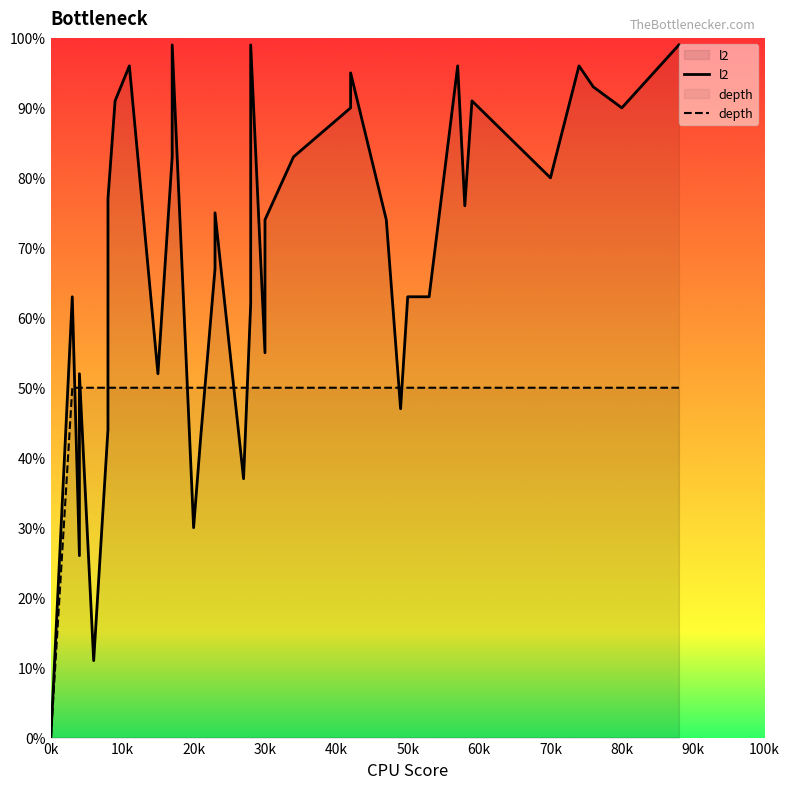

Reading left to right, extract all data points from this chart.

l2: 0	63	26	52	11	44	77	91	96	52	83	99	30	43	67	75	37	62	99	55	74	83	90	95	74	47	63	63	96	76	91	80	96	93	90	99
depth: 0	50	50	50	50	50	50	50	50	50	50	50	50	50	50	50	50	50	50	50	50	50	50	50	50	50	50	50	50	50	50	50	50	50	50	50